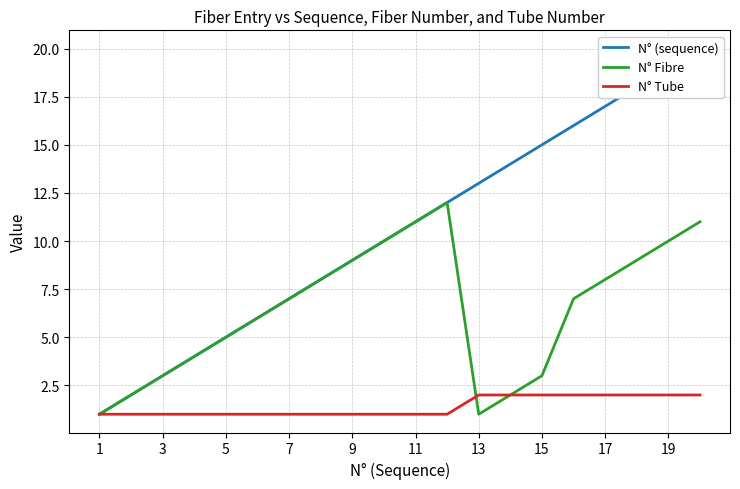

True or false: N° Tube has a value of 3 at 15.

False